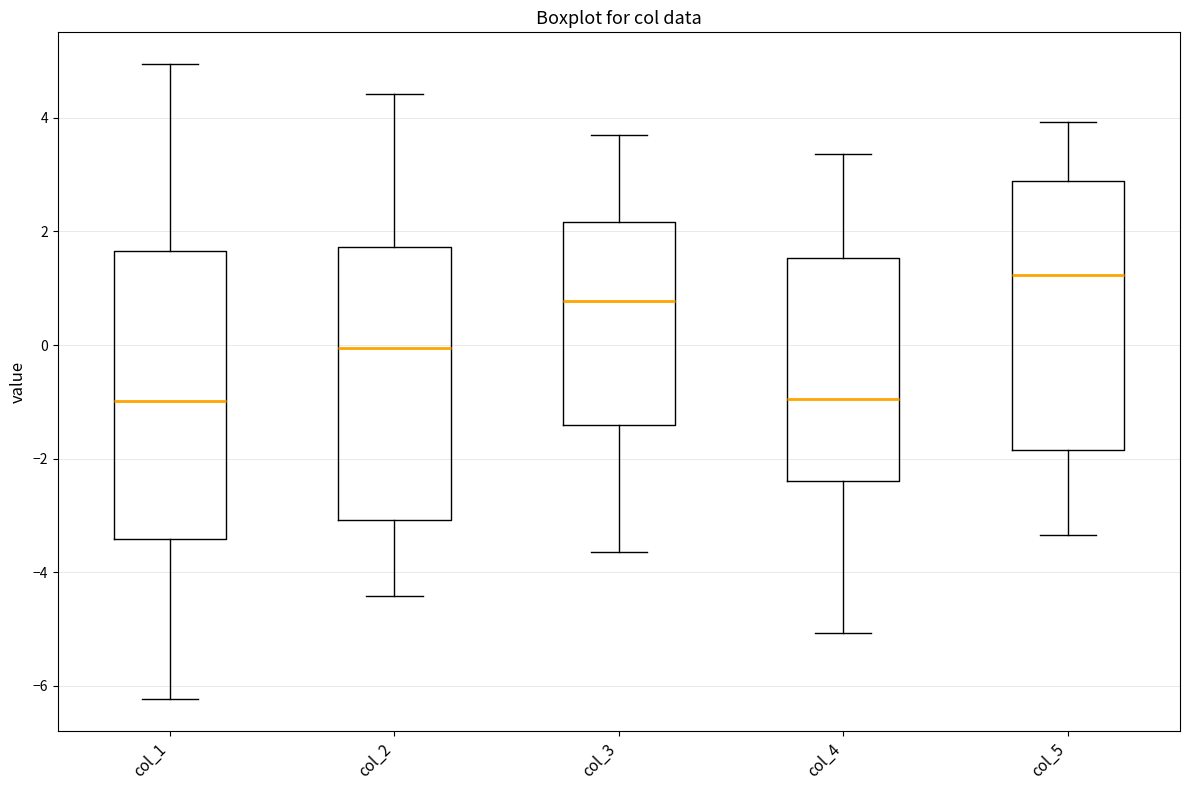

Reading left to right, transcribe this box plot: for each box, give where its median line is, the range the box spans, and where its two whiskers end, as read against the y-axis. The values are not printed on the chart, so give them approximately, as read against the axis.

col_1: median -1.0, box -3.4 to 1.6, whiskers -6.2 to 5.0
col_2: median 0.0, box -3.0 to 1.8, whiskers -4.4 to 4.4
col_3: median 0.8, box -1.4 to 2.2, whiskers -3.6 to 3.8
col_4: median -1.0, box -2.4 to 1.6, whiskers -5.0 to 3.4
col_5: median 1.2, box -1.8 to 2.8, whiskers -3.4 to 4.0